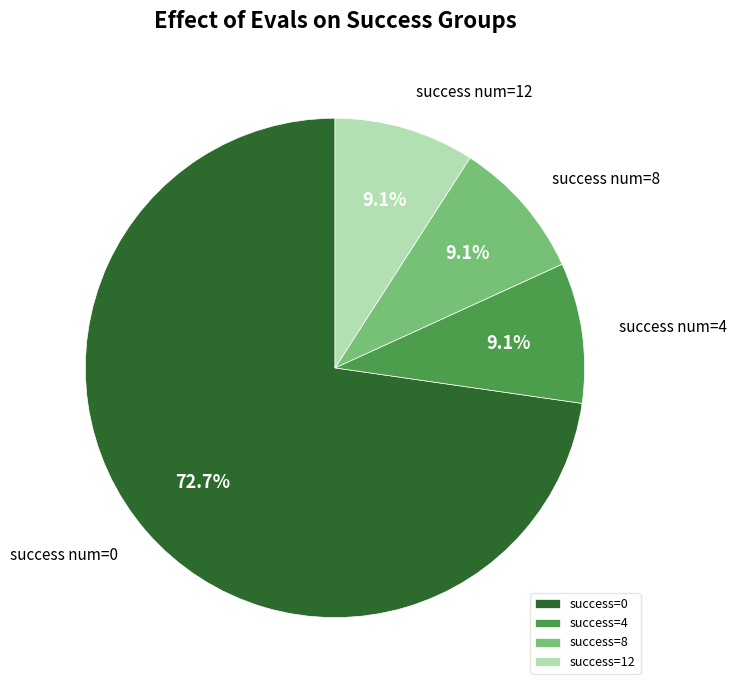

To the nearest percent, what is the average slice percentage?

25%